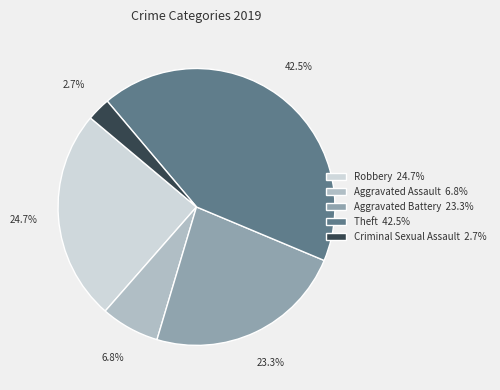

Which has a higher value, Robbery 24.7% or Aggravated Assault 6.8%?

Robbery 24.7%